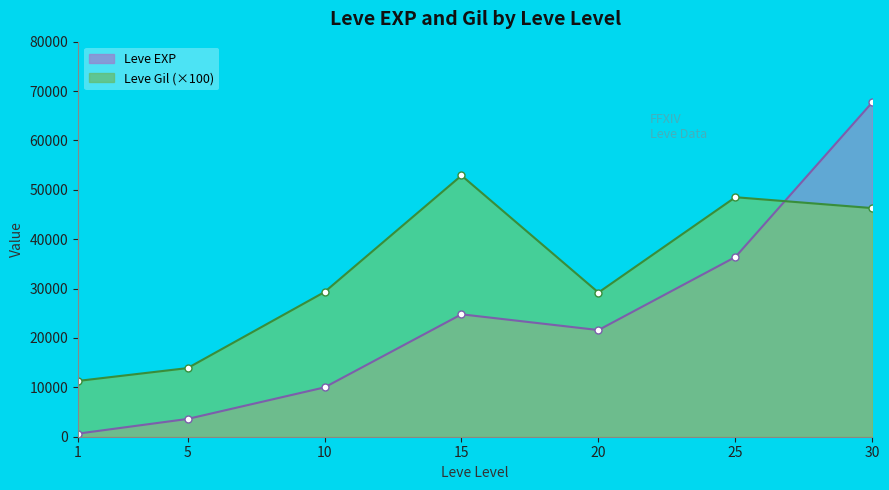

In Leve Gil, how many points are lower than both neighbors (excluding endpoints)?

1